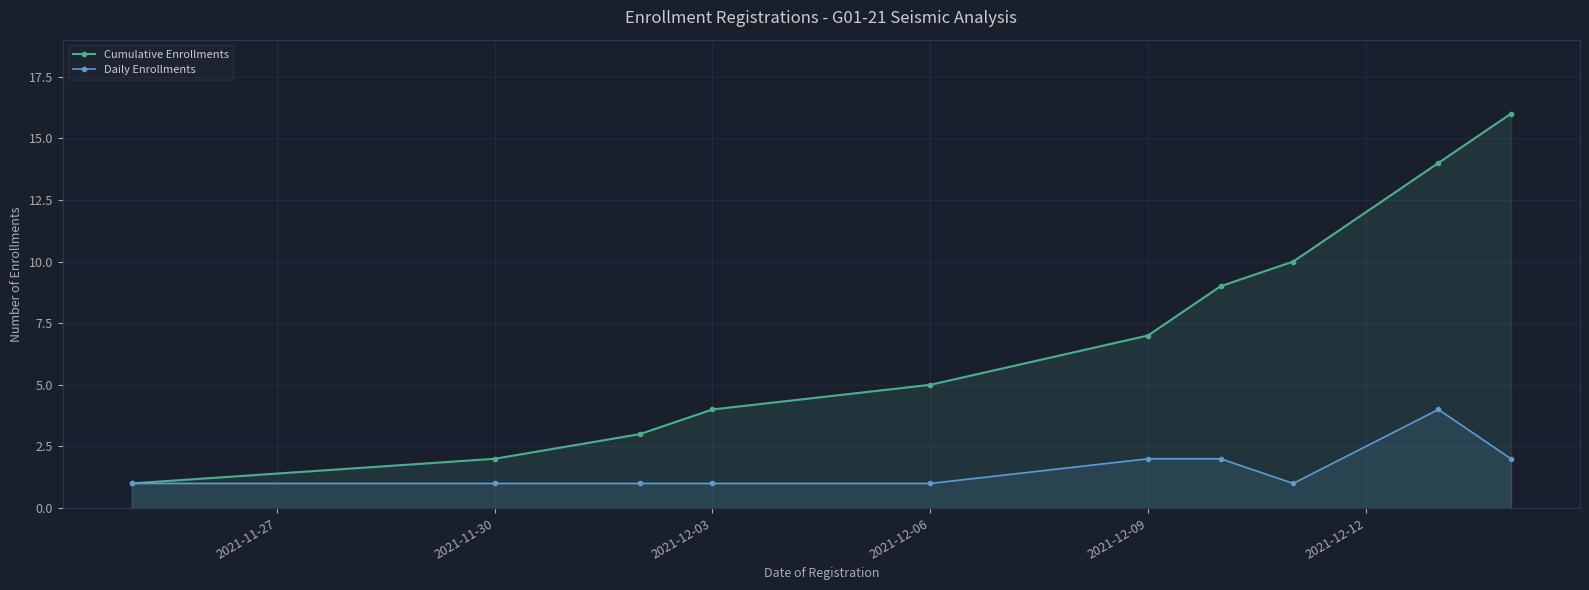

How many values in the Daily Enrollments series exceed 1?

4